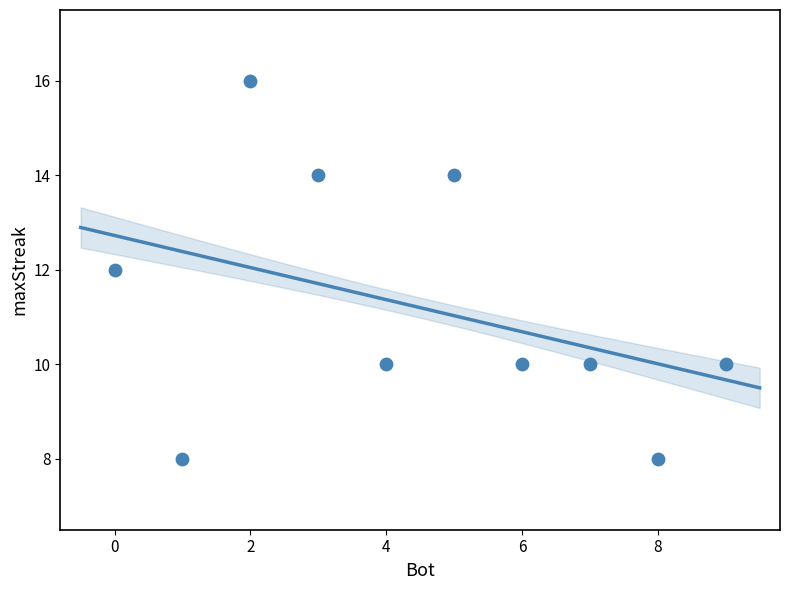

What is the average Y value?

11